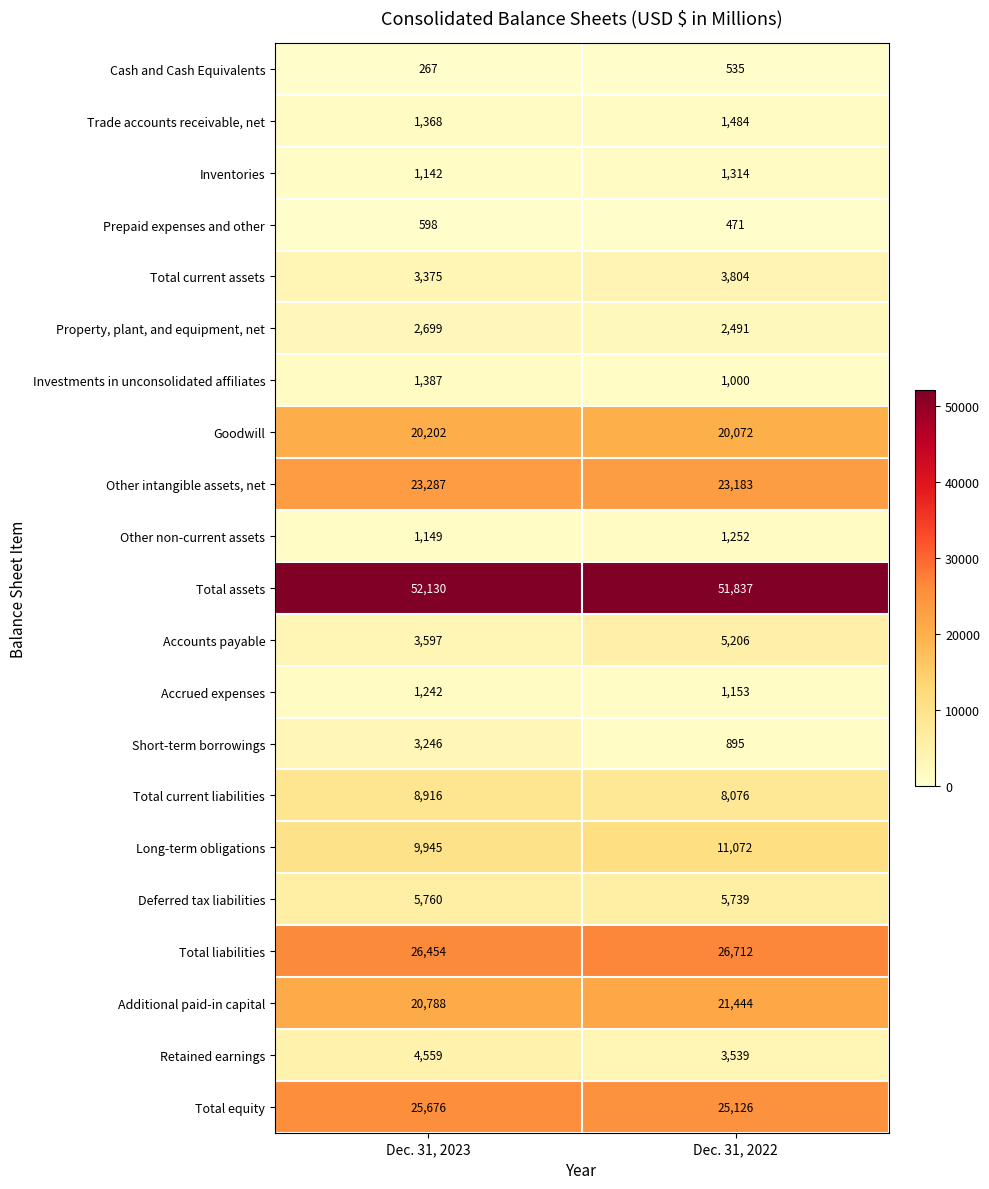

List the labels in order of Long-term obligations value, smallest first.

Dec. 31, 2023, Dec. 31, 2022